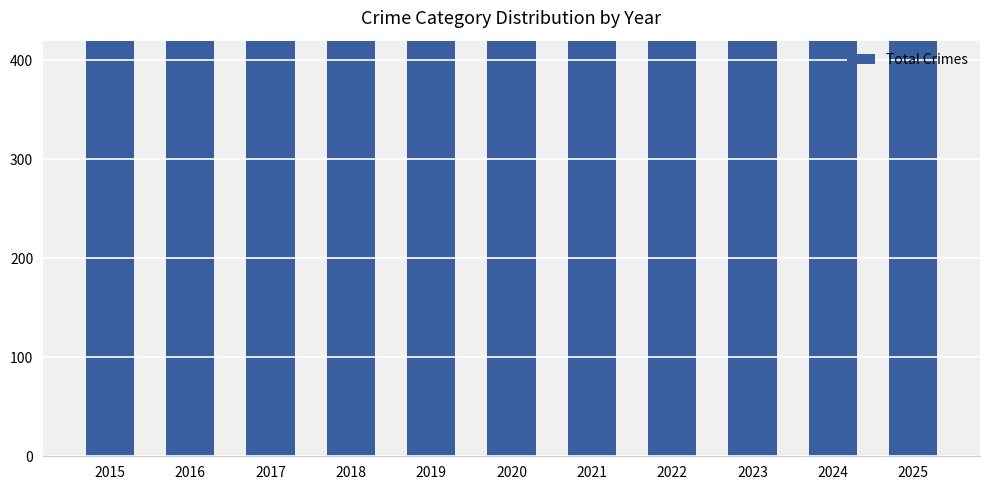

Is it true that the value at 2025 is 541?

True